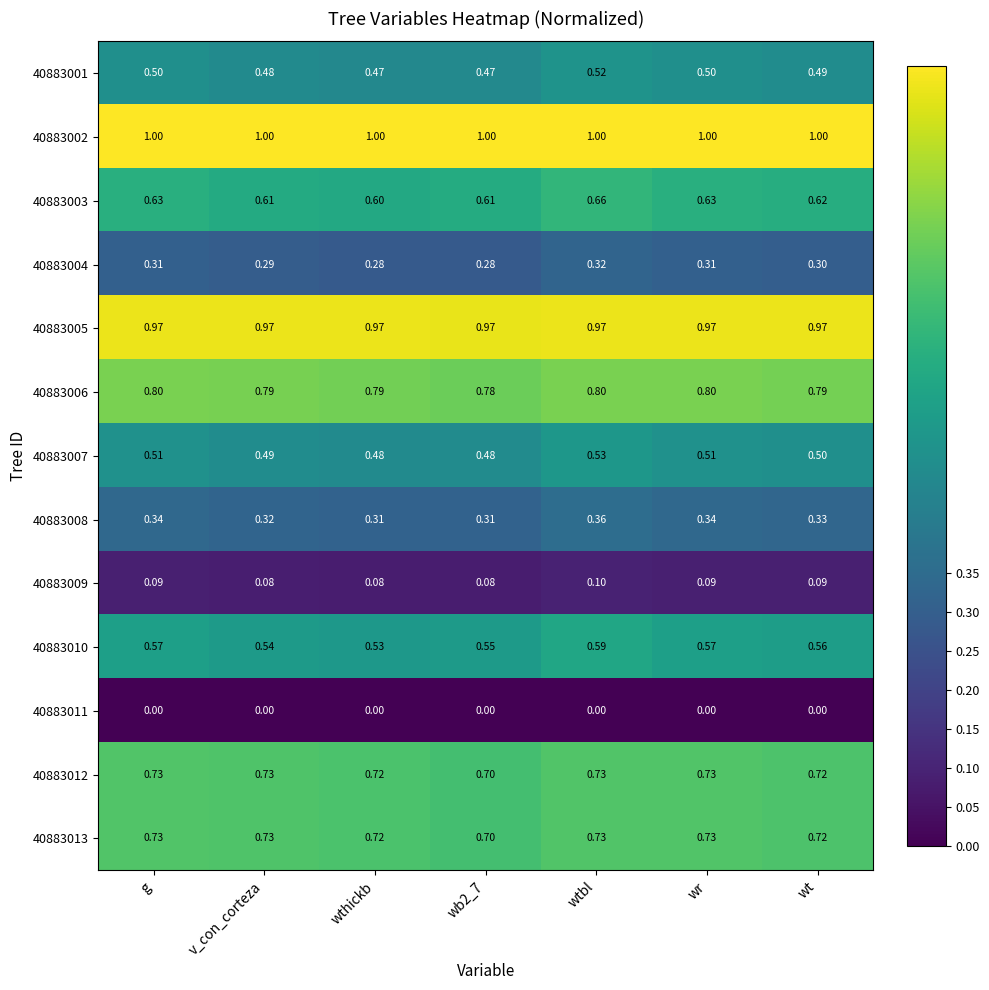

At which label is 40883010 closest to 0?

wthickb